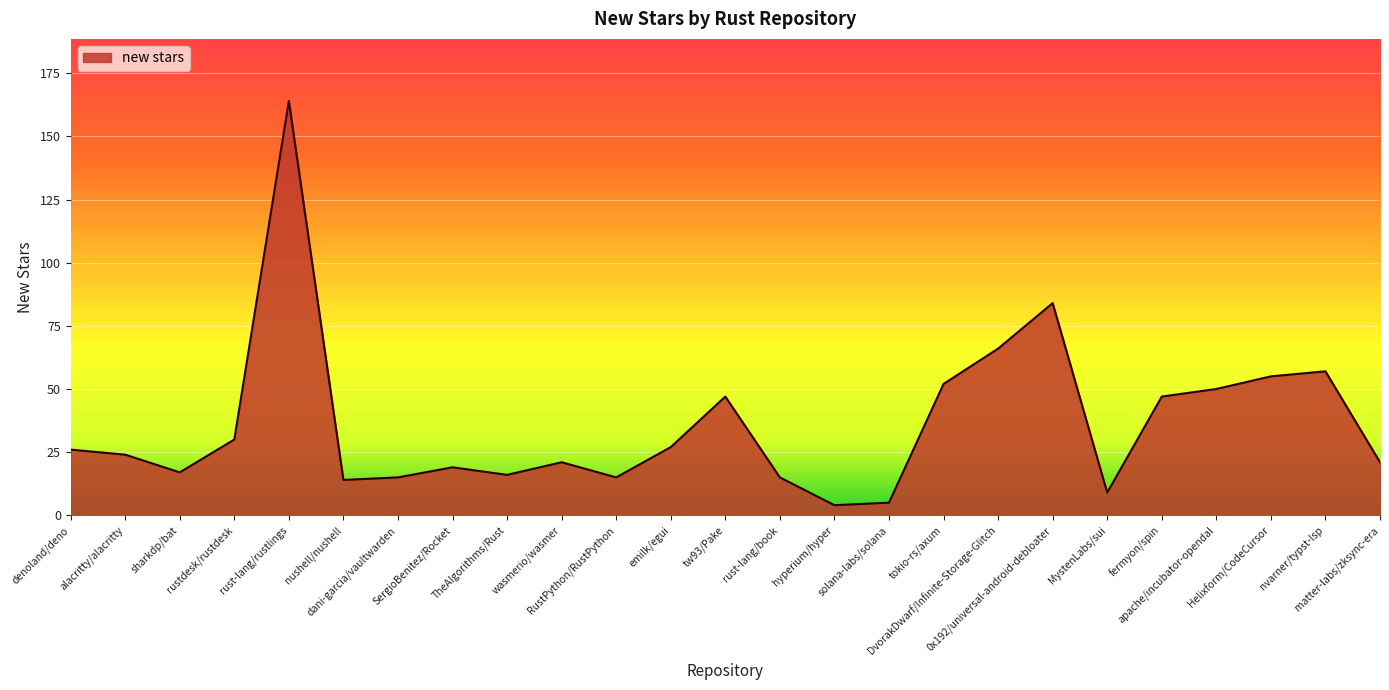

What is the minimum value shown in the chart?

4